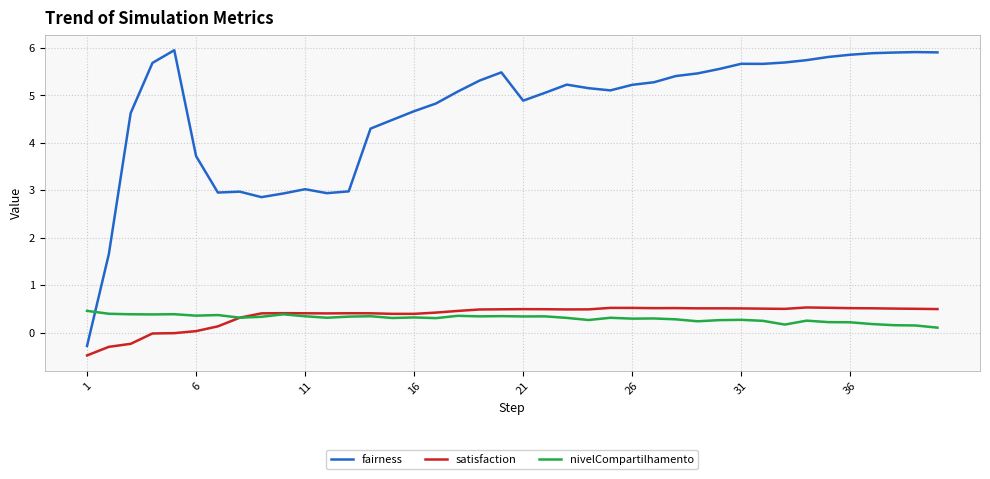

How many positive values does the fairness series have?

39